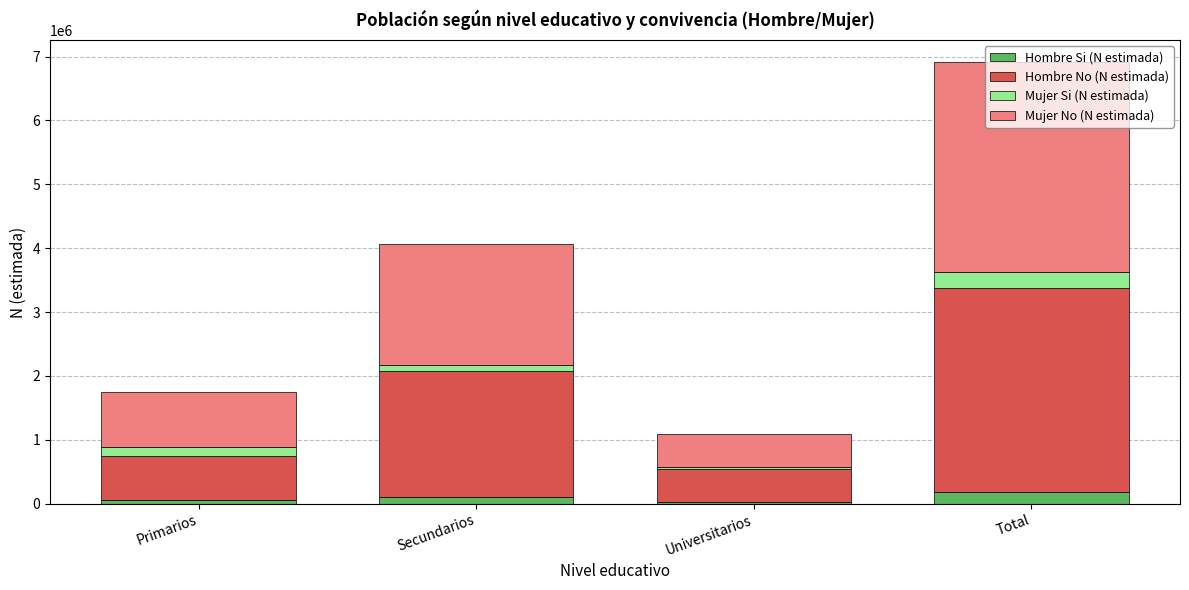

What are all the series names shown in the legend?

Hombre Si (N estimada), Hombre No (N estimada), Mujer Si (N estimada), Mujer No (N estimada)